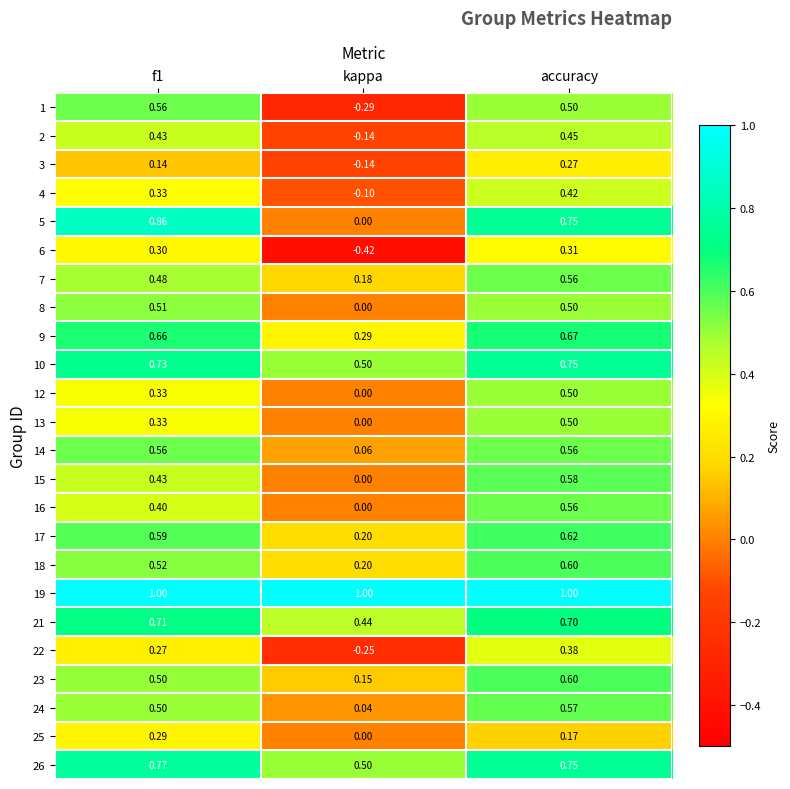

What is the total value across all series at kappa?

2.2